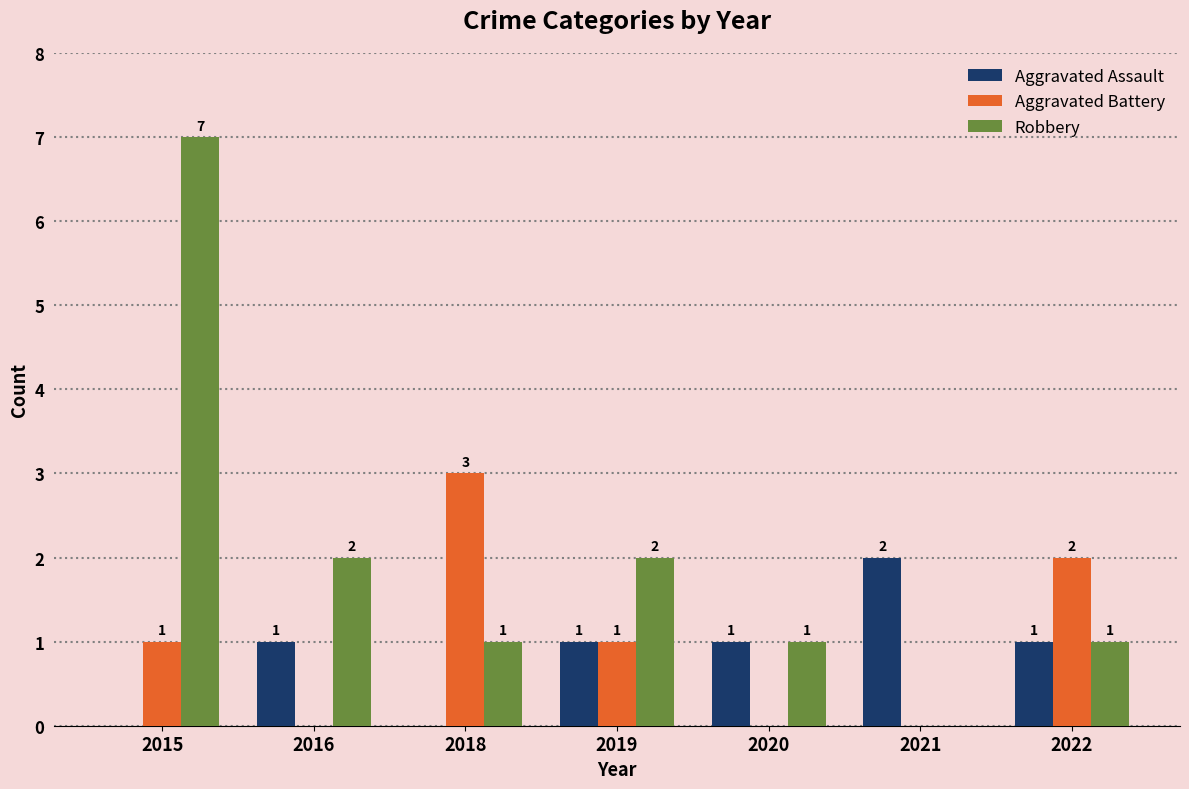

What is the difference between the Aggravated Assault values at 2019 and 2018?

1